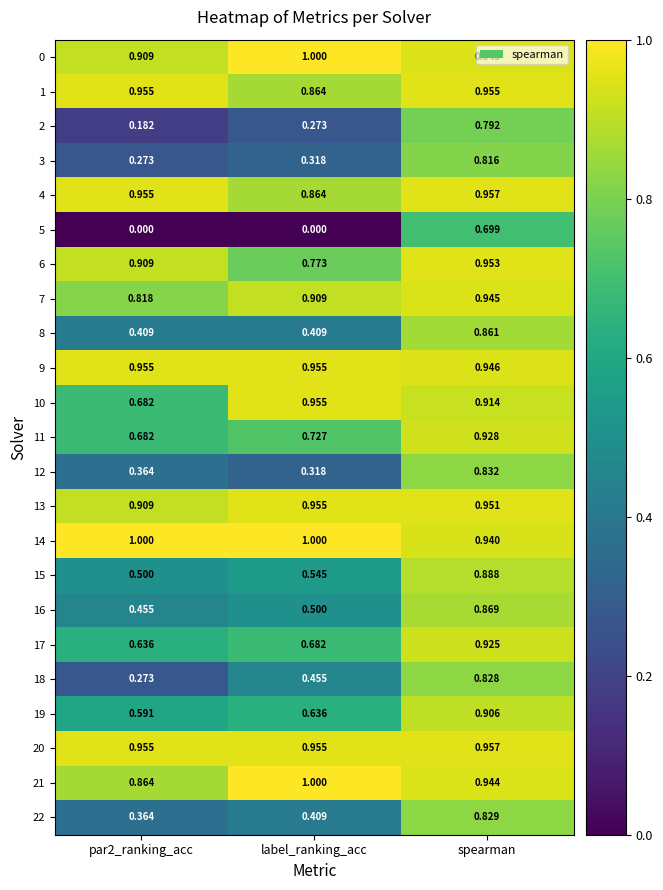

At which category is the sum across all series the highest?

spearman